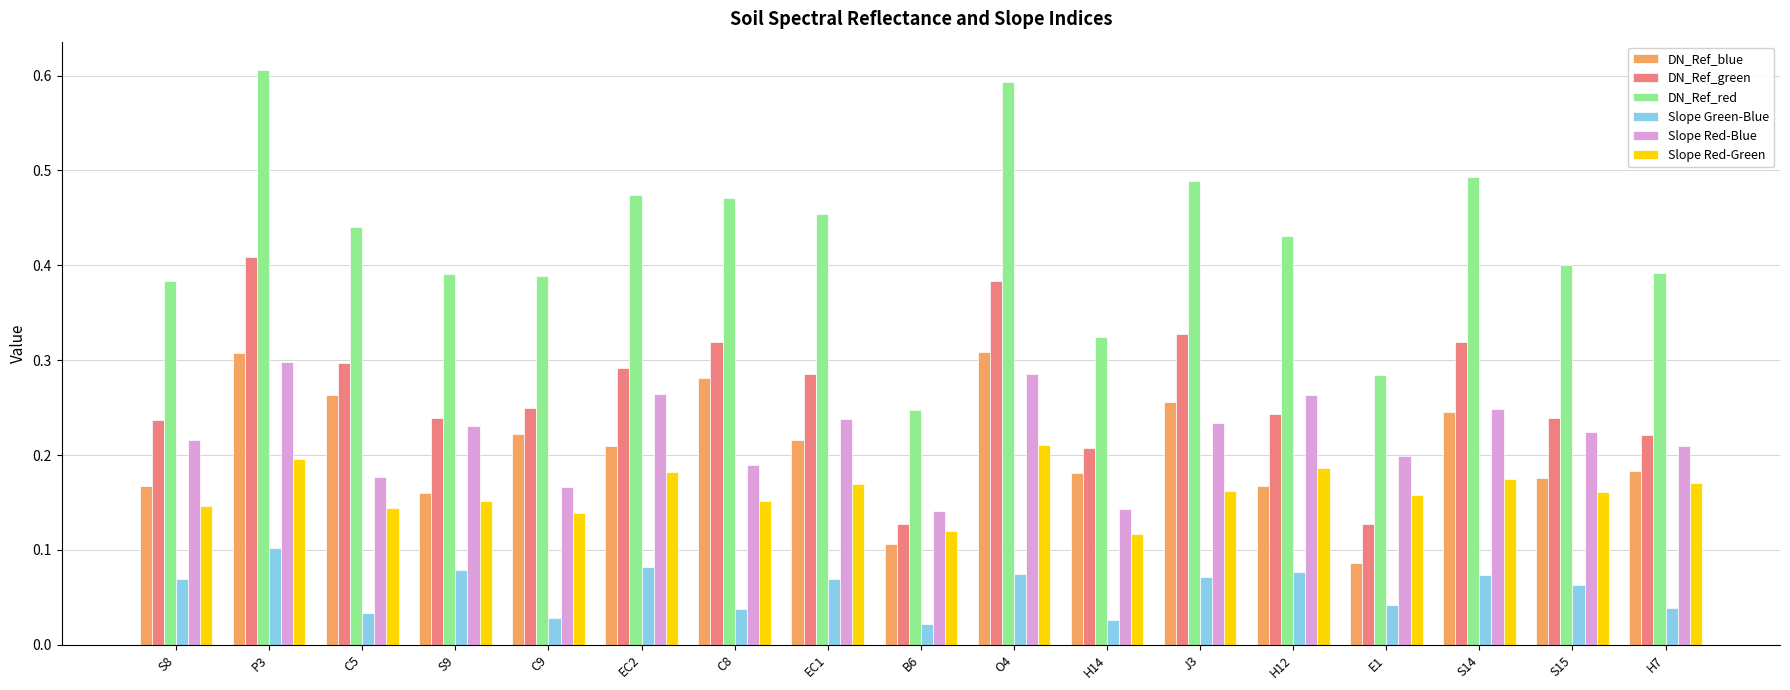

List the series in order of their peak value, lowest first.

Slope Green-Blue, Slope Red-Green, Slope Red-Blue, DN_Ref_blue, DN_Ref_green, DN_Ref_red